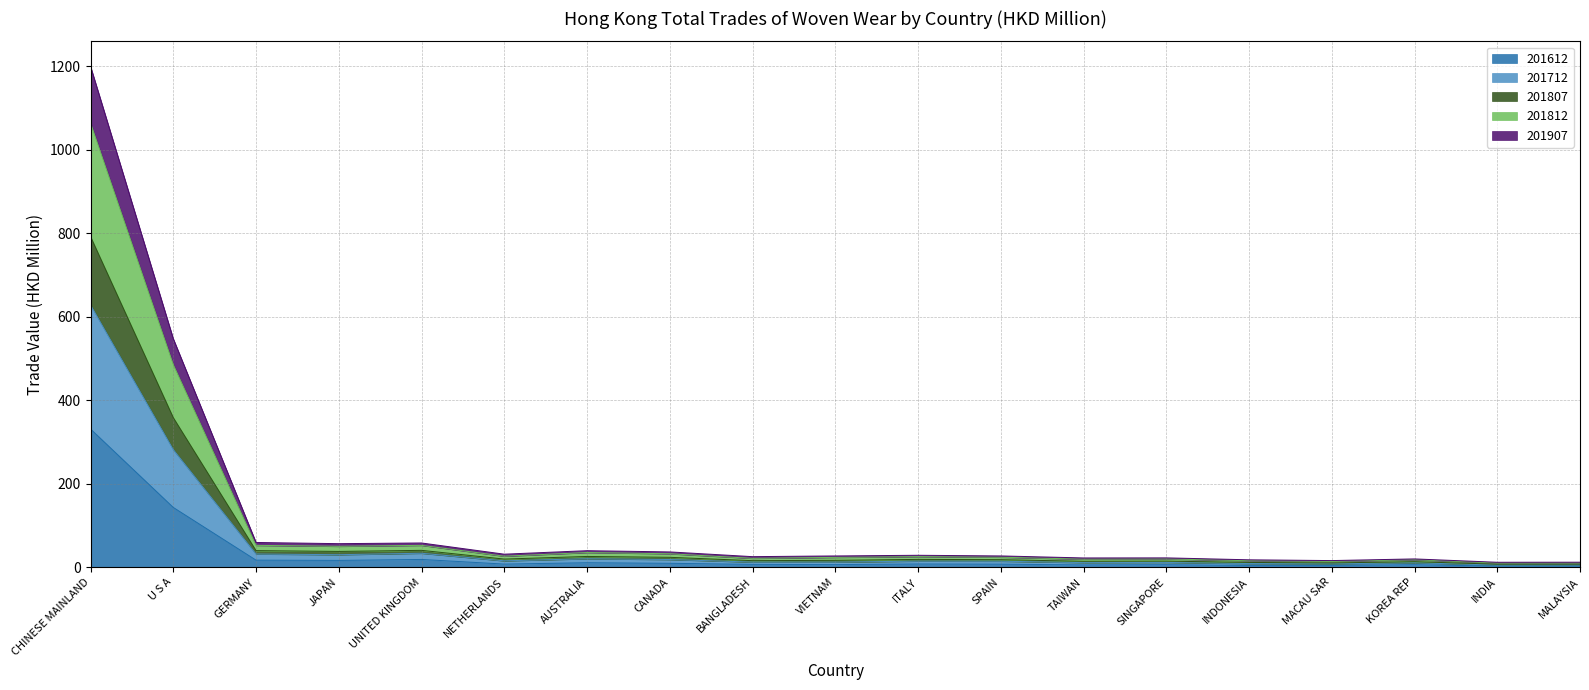

Which category has the highest value in the 201612 series?

CHINESE MAINLAND